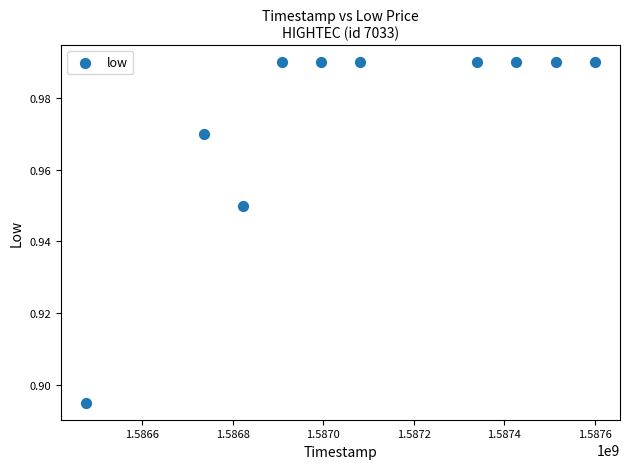

What is the average X value?

1587090240.0